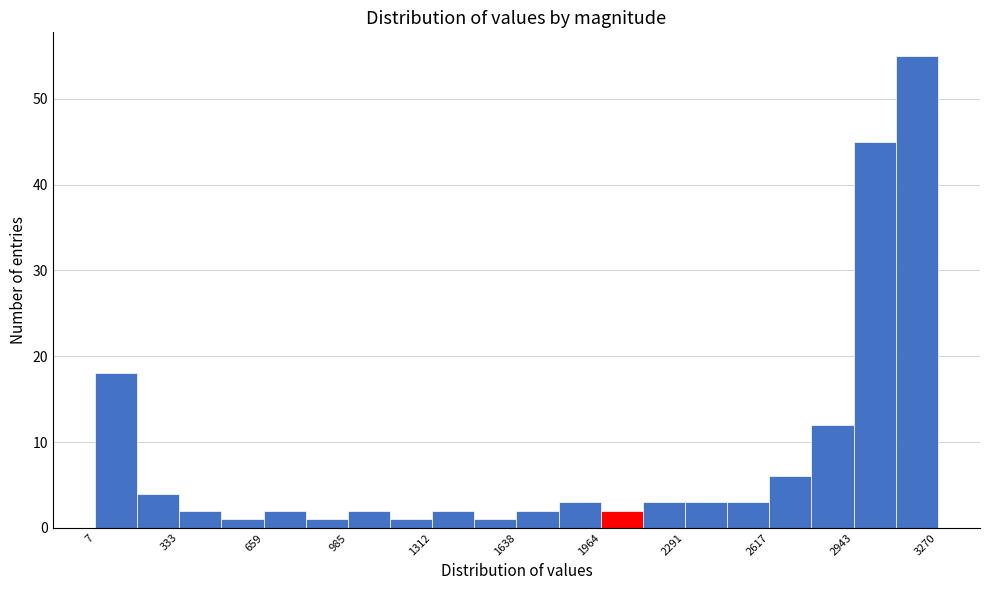

Around what value on the x-axis is the tallest bar? Give the approximate position of its centre, as read against the axis.

3200